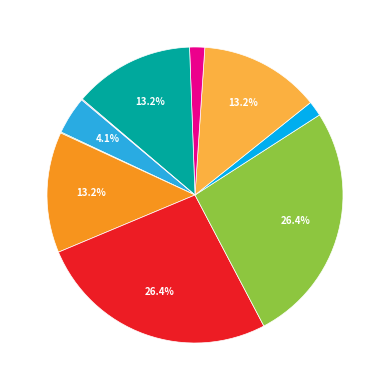

Is the sum of fileid(256) and name(512) greater than half?

No